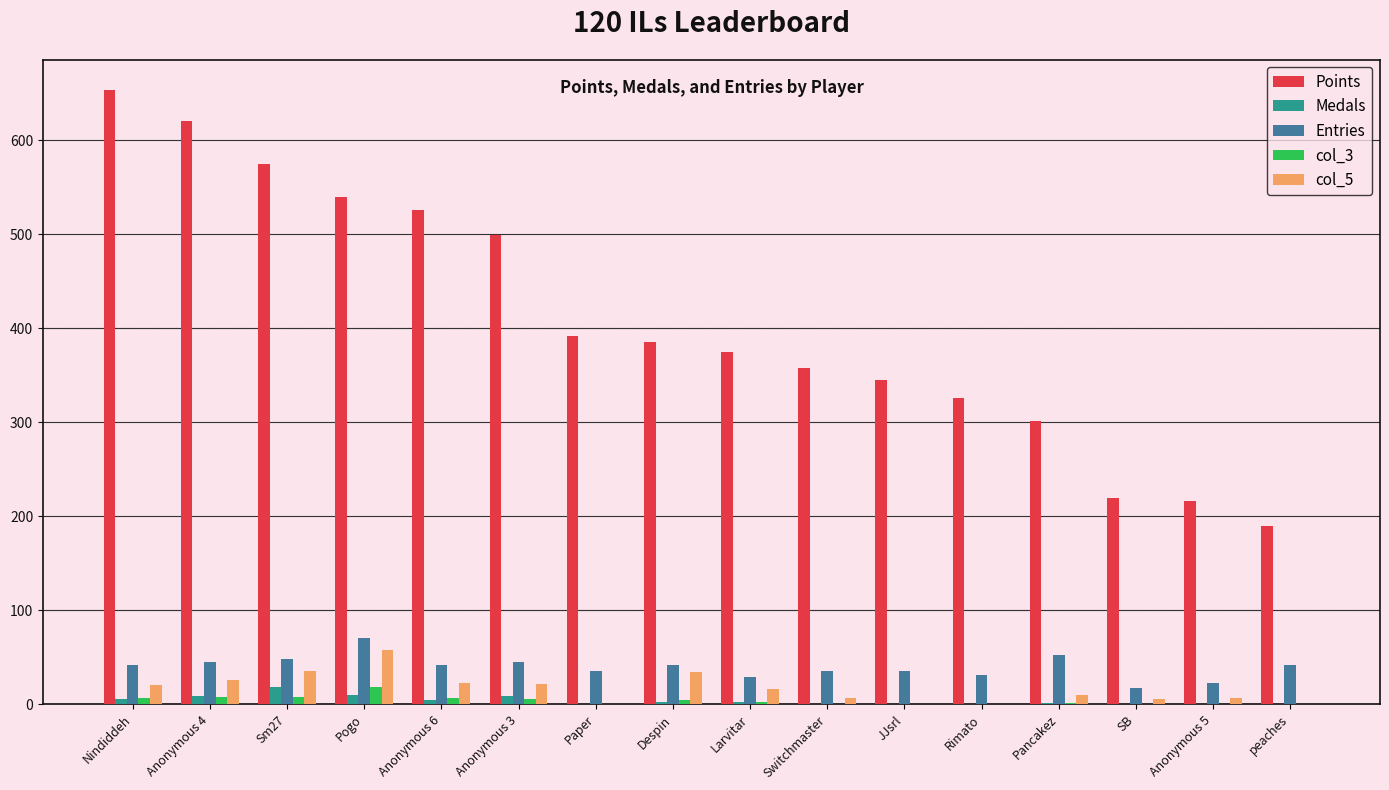

The col_5 series shows 11 at Despin. True or false?

False